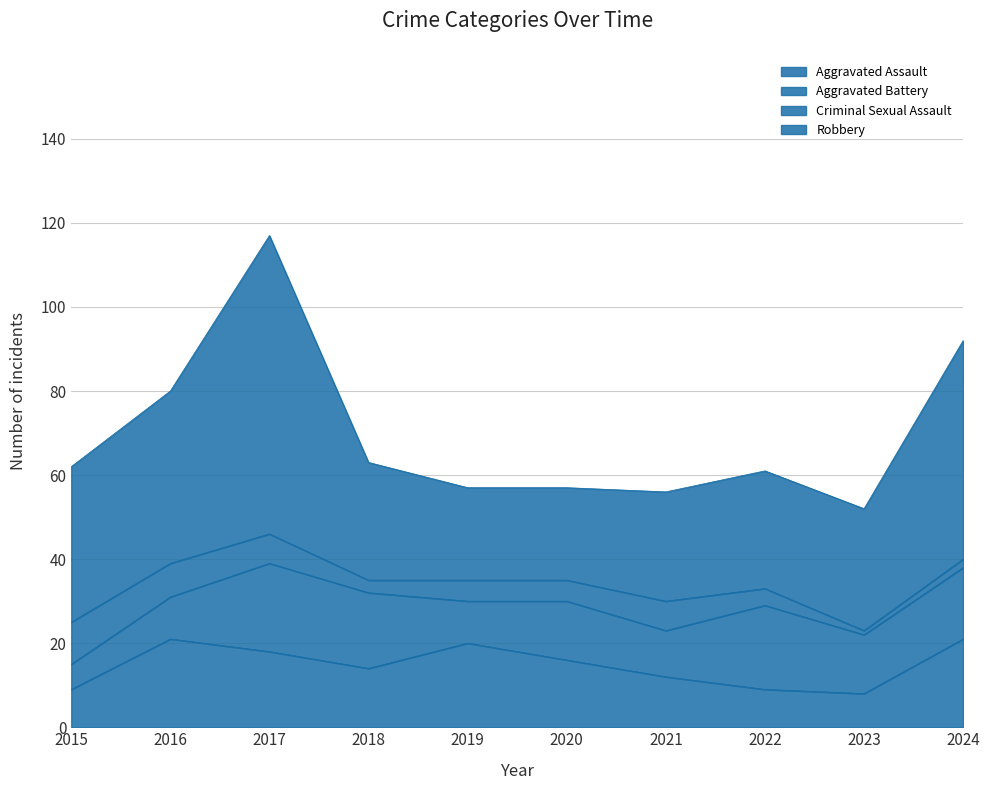

How many data points in Aggravated Battery are above 14?

4